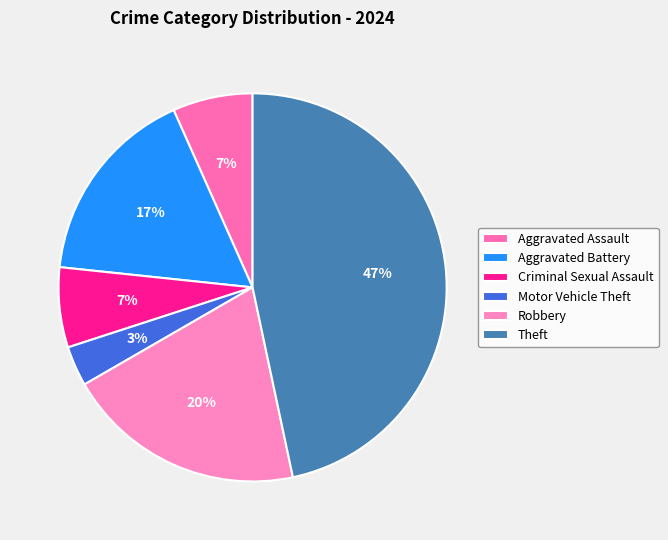

To the nearest percent, what is the difference between the largest and smallest slice percentages?

43%